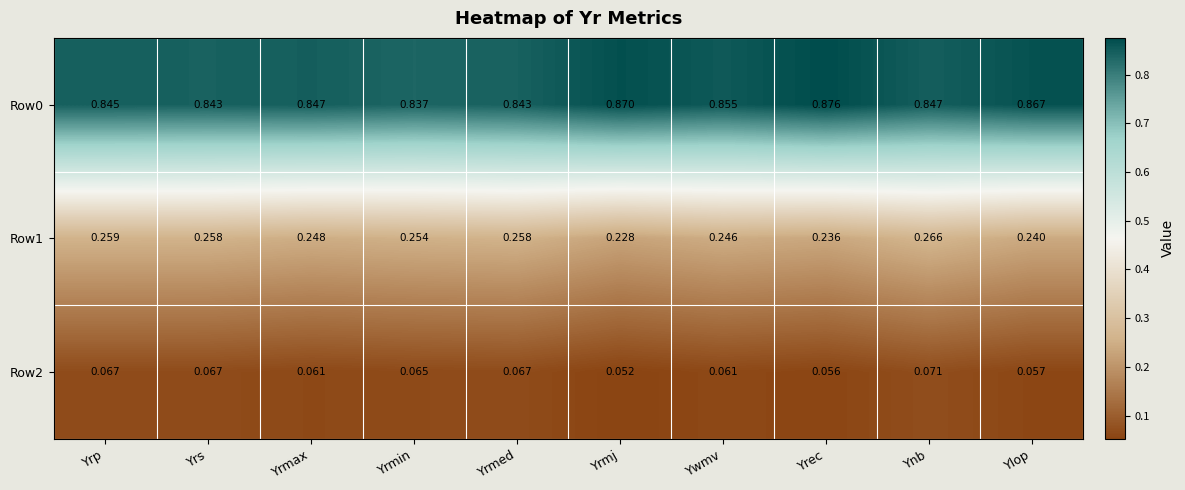

Which series has the widest spread of values?

Row0